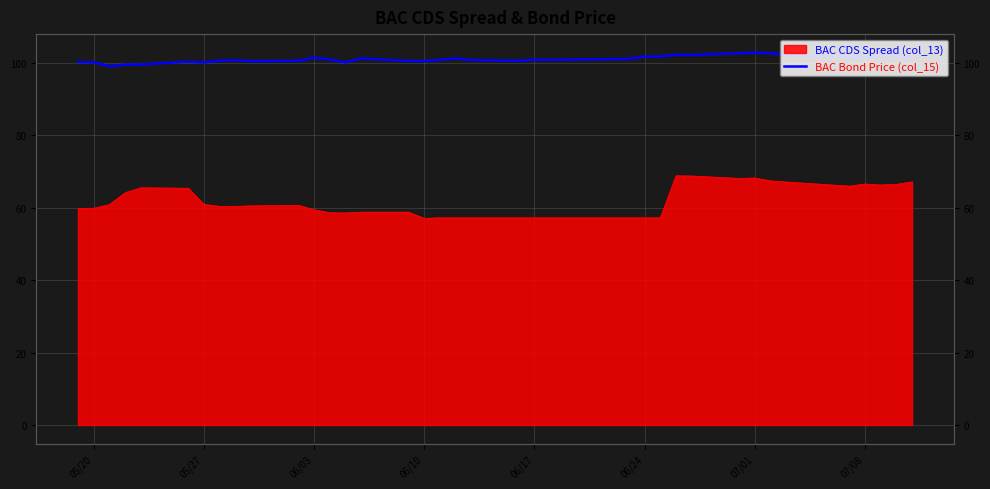

How many data points are less than 100?

3